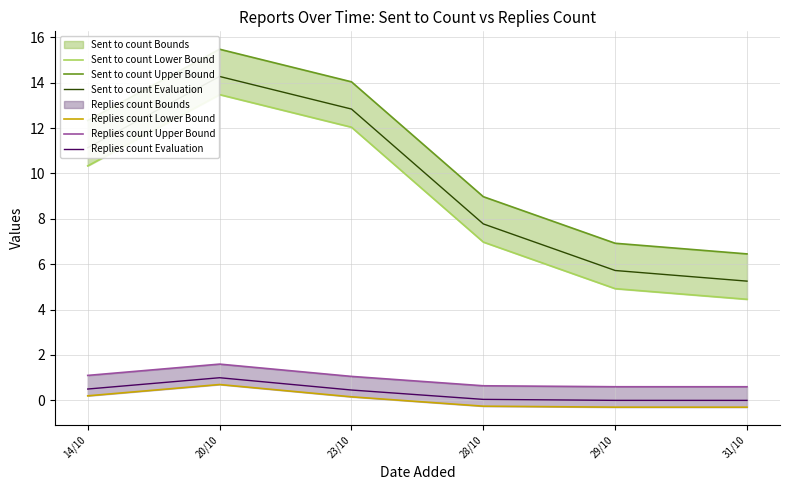

True or false: Replies count Lower Bound and Replies count Evaluation cross at least once.

False